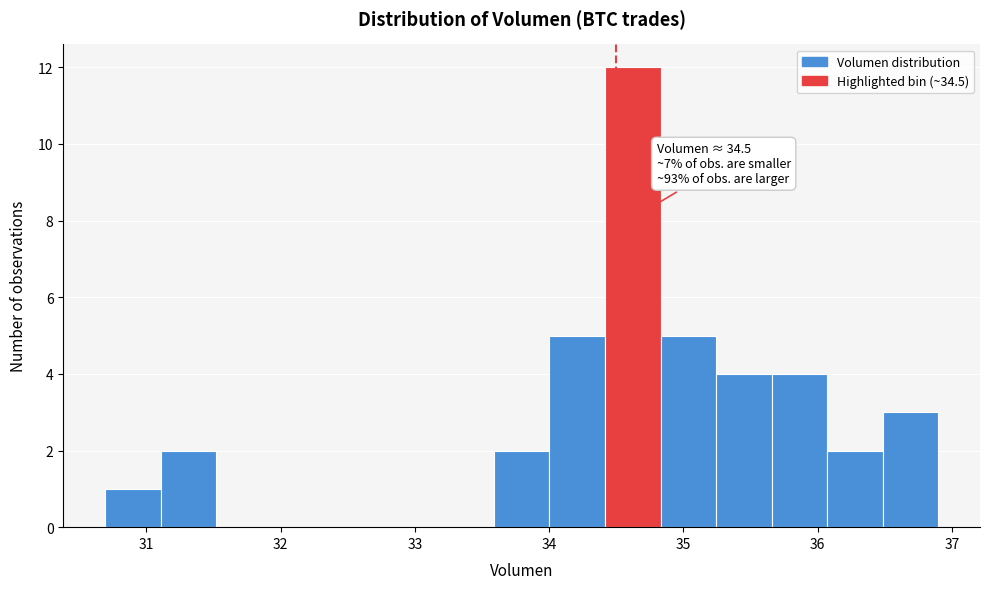

Which range on the x-axis has the tallest bar?

34.4 to 34.8